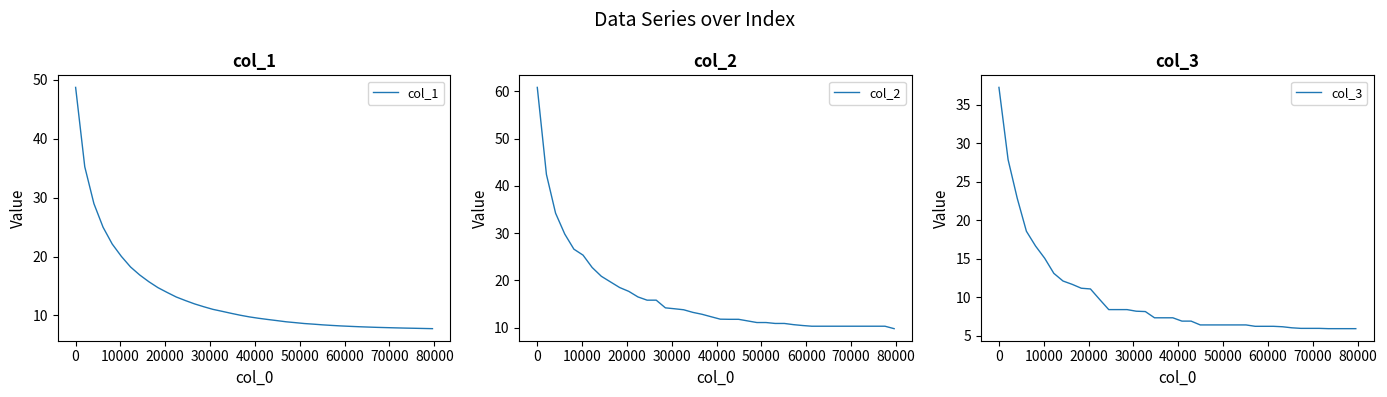

How many data points in col_3 are less than 7?

20